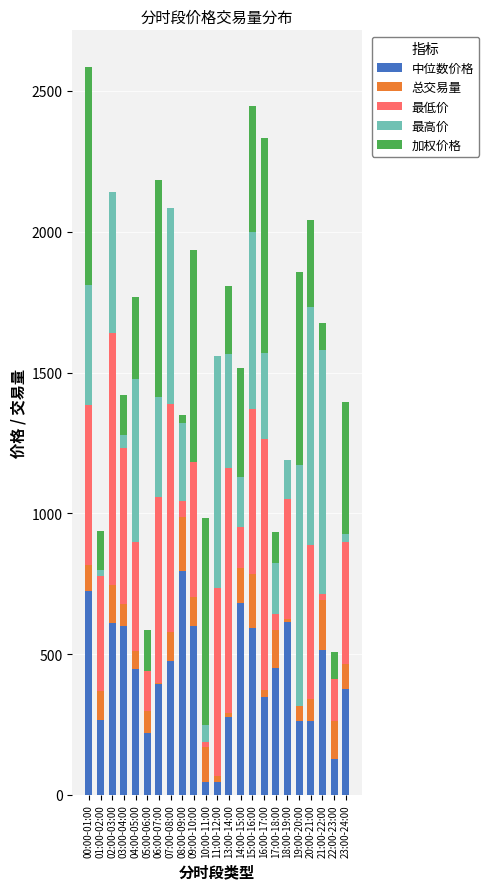

Are the bars grouped side by side (vs. stacked)?

No